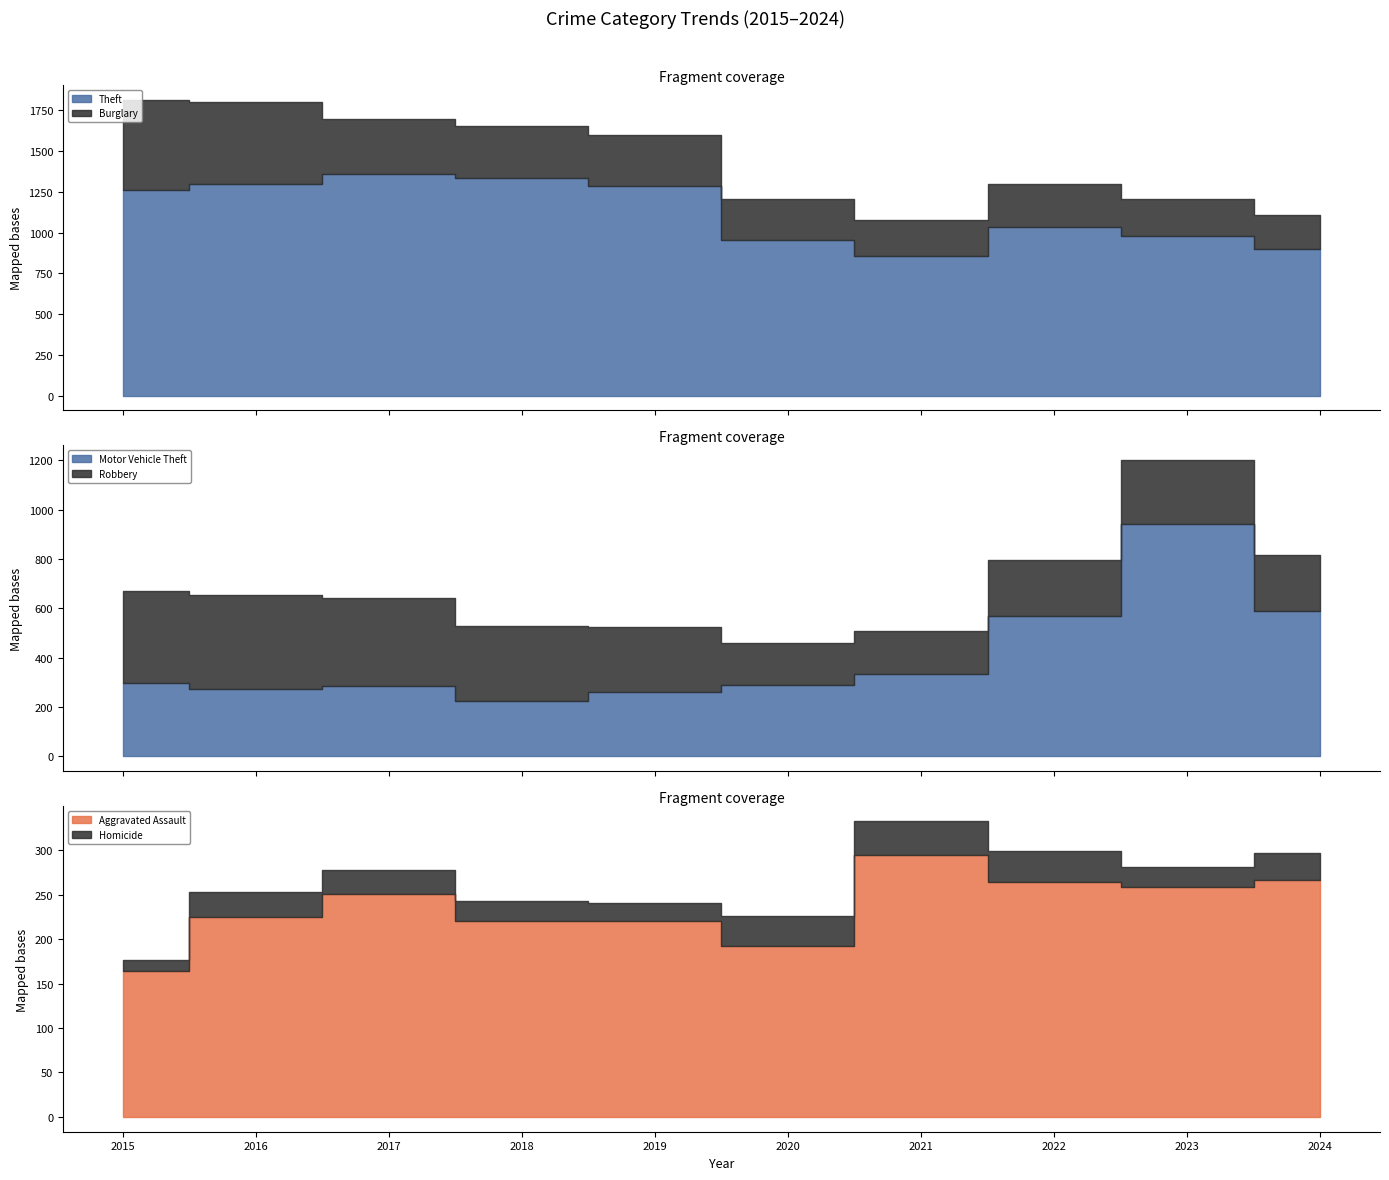

What is the maximum value shown in the chart?

1359